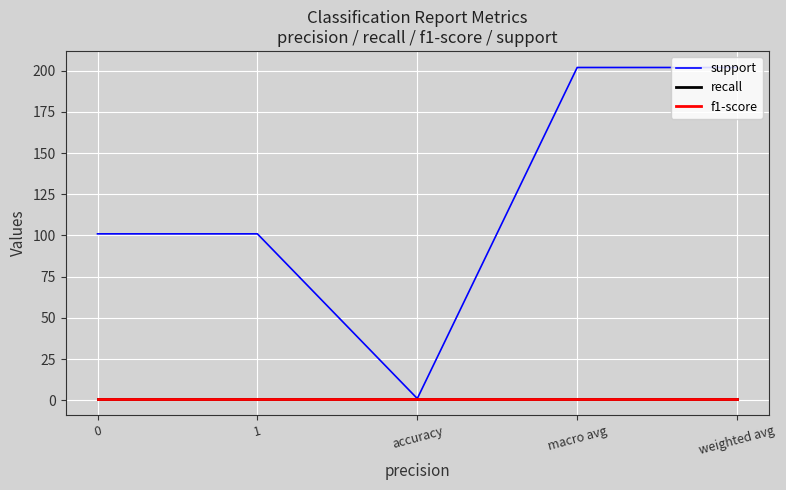

Does the chart have visible grid lines?

Yes